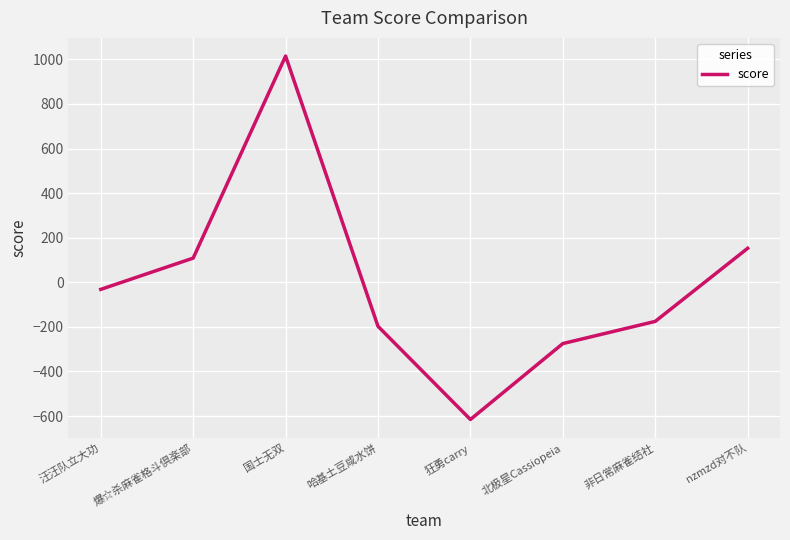

At which category does the chart reach its minimum across all series?

狂勇carry